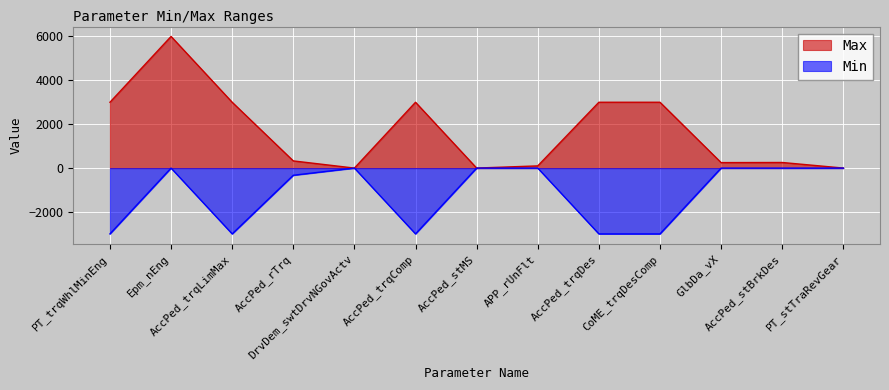

At how many categories does at least one series exceed -23?

13